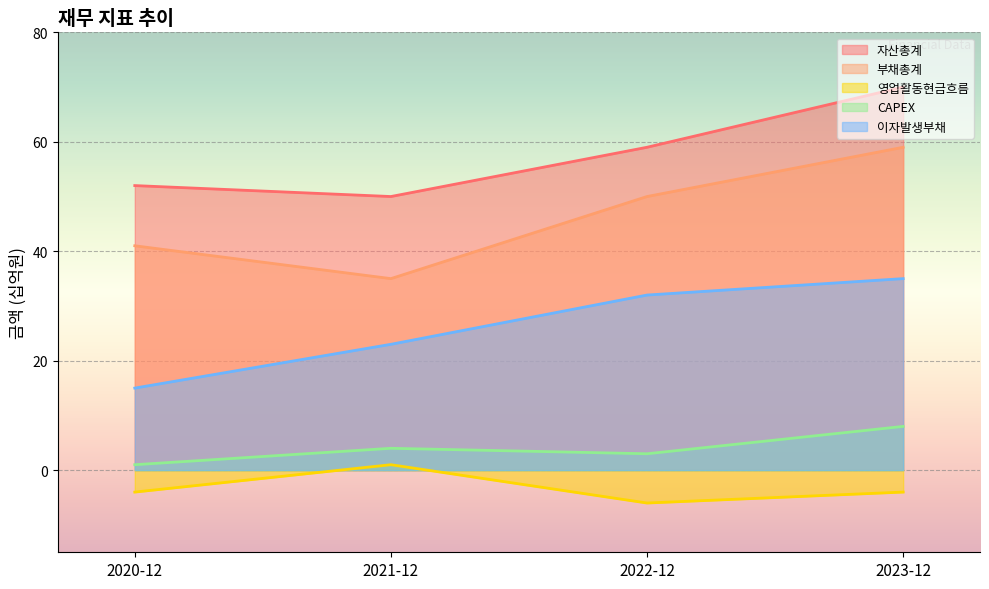

How many lines are shown in the chart?

5